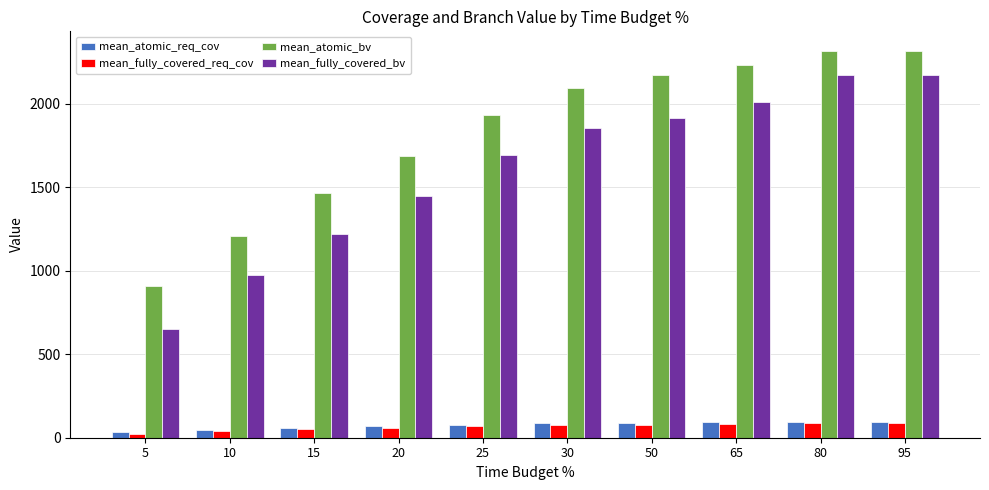

How many groups of bars are there?

10